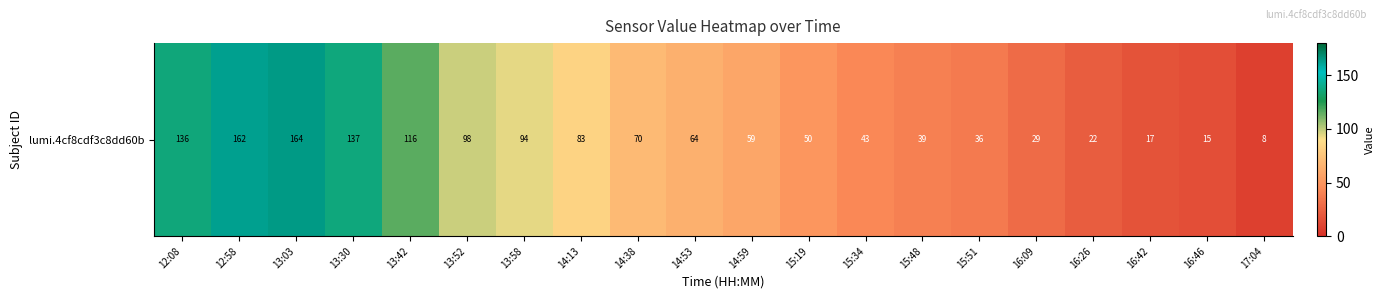

Is it true that the value at 17:04 is 8?

True